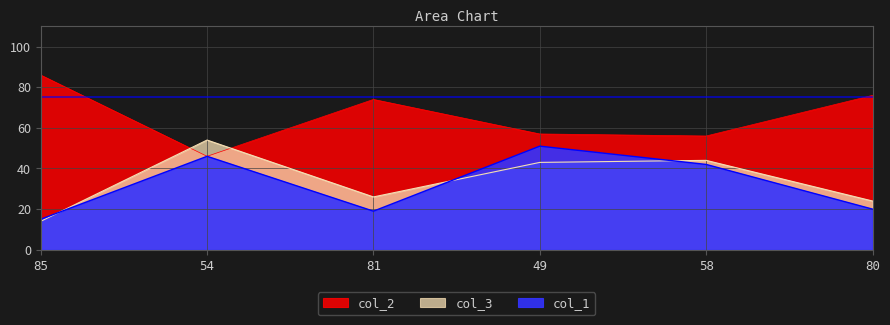

At how many categories does at least one series exceed 31?

6